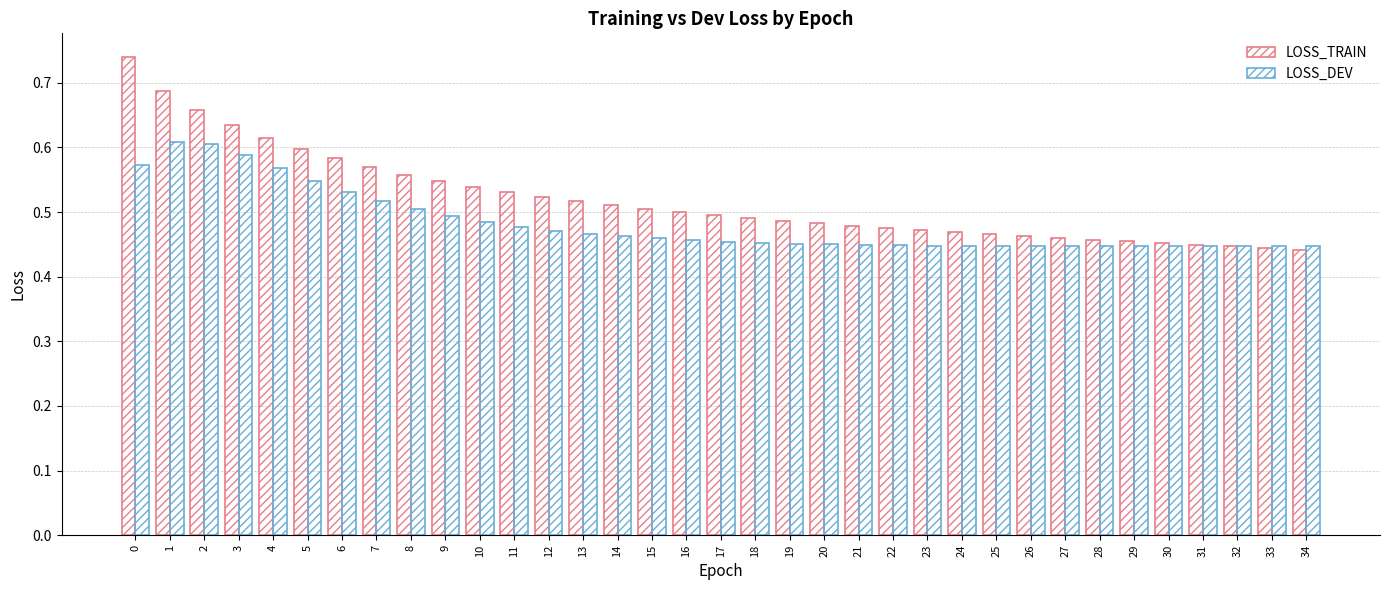

Which series has the widest spread of values?

LOSS_TRAIN